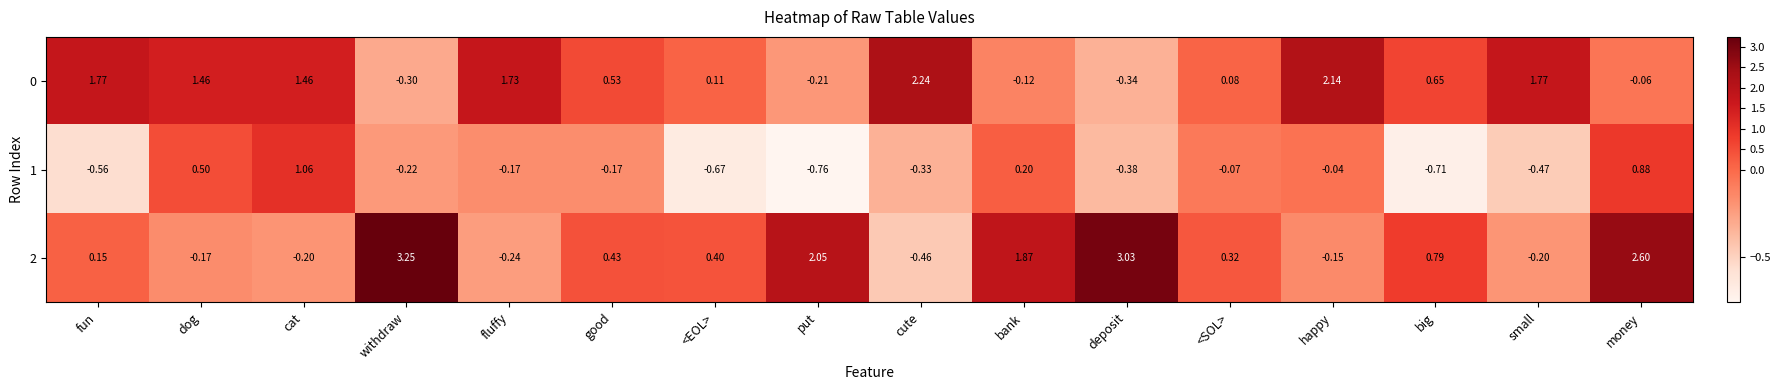

At which label does 0 reach its minimum?

deposit